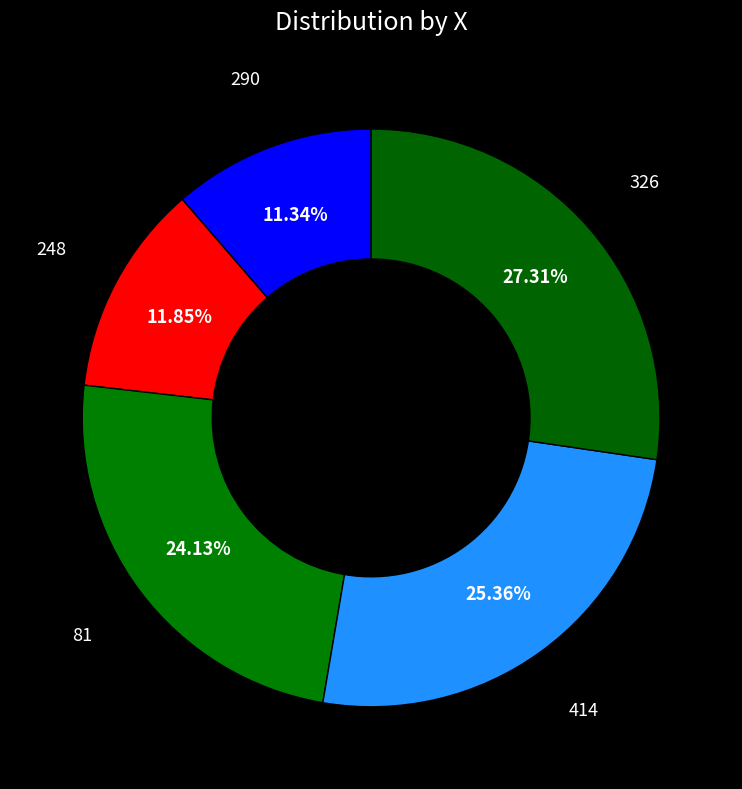

Which category has the biggest portion of the pie?

326